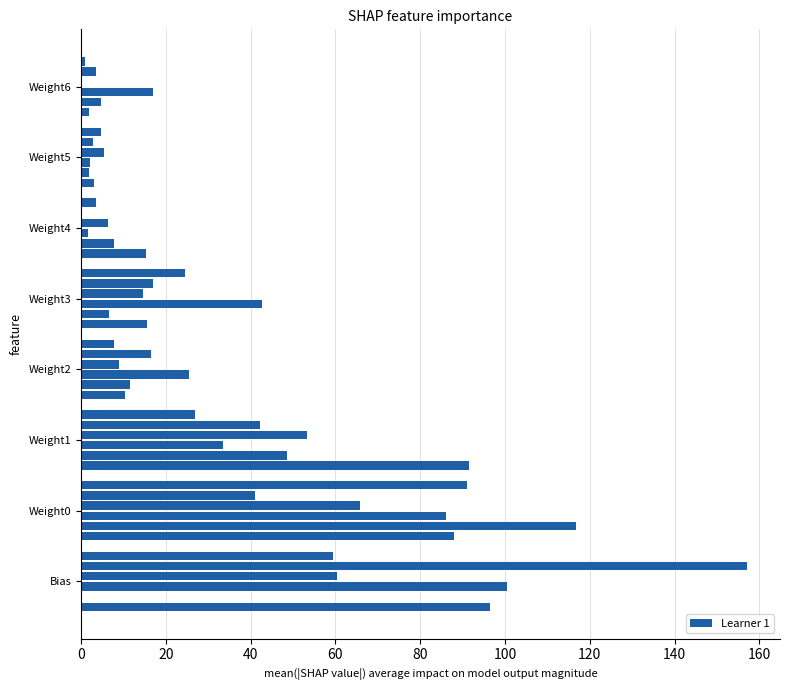

How many distinct data groups are displayed?

6